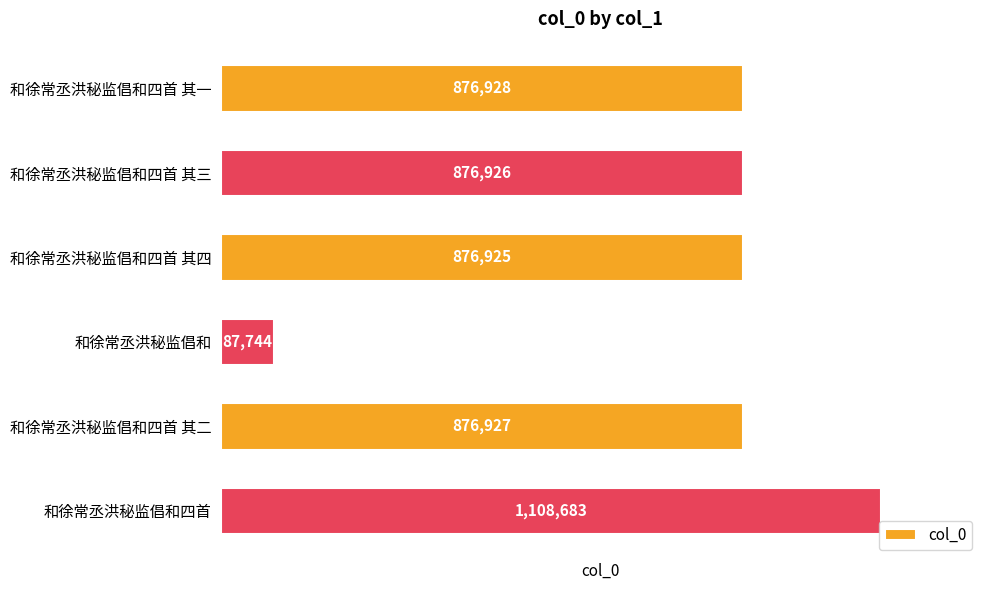

How many categories are shown in the chart?

6